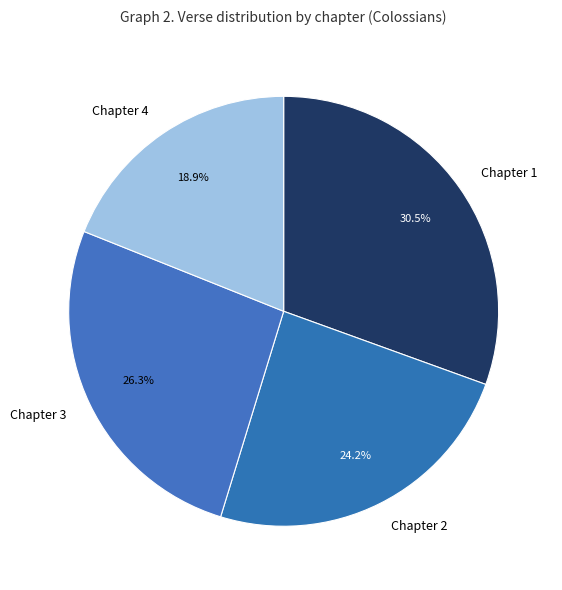

To the nearest percent, what is the difference between the largest and smallest slice percentages?

12%